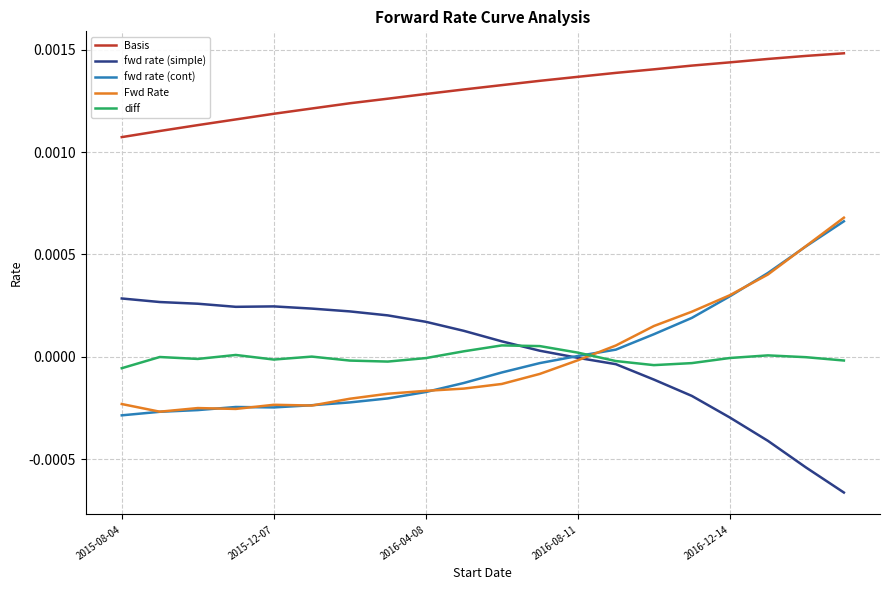

How many lines are shown in the chart?

5